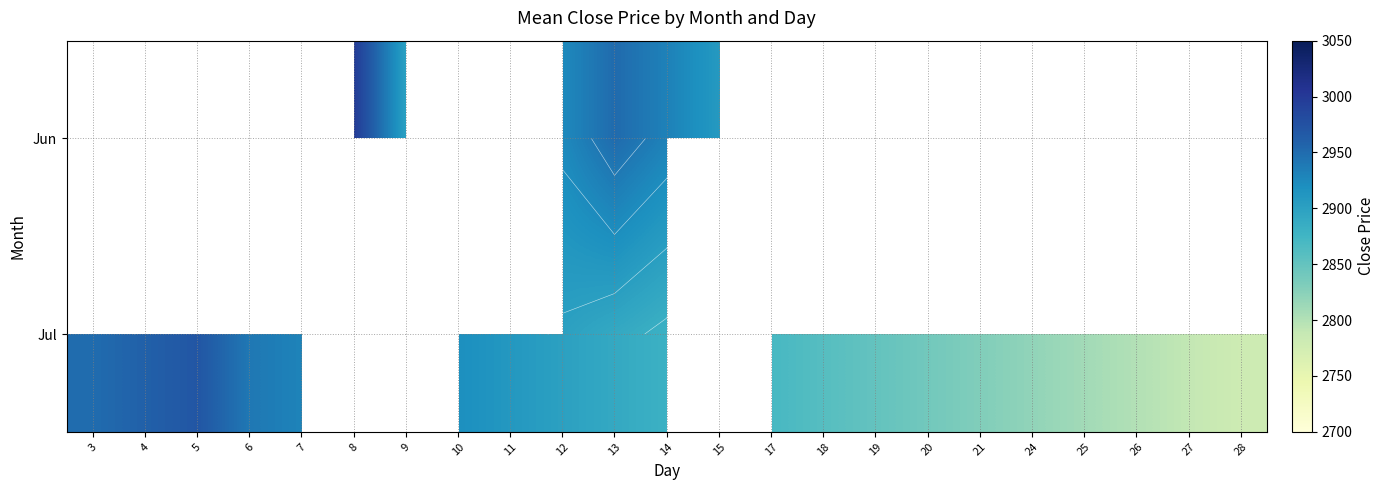

Which category has the highest value across all series?

8